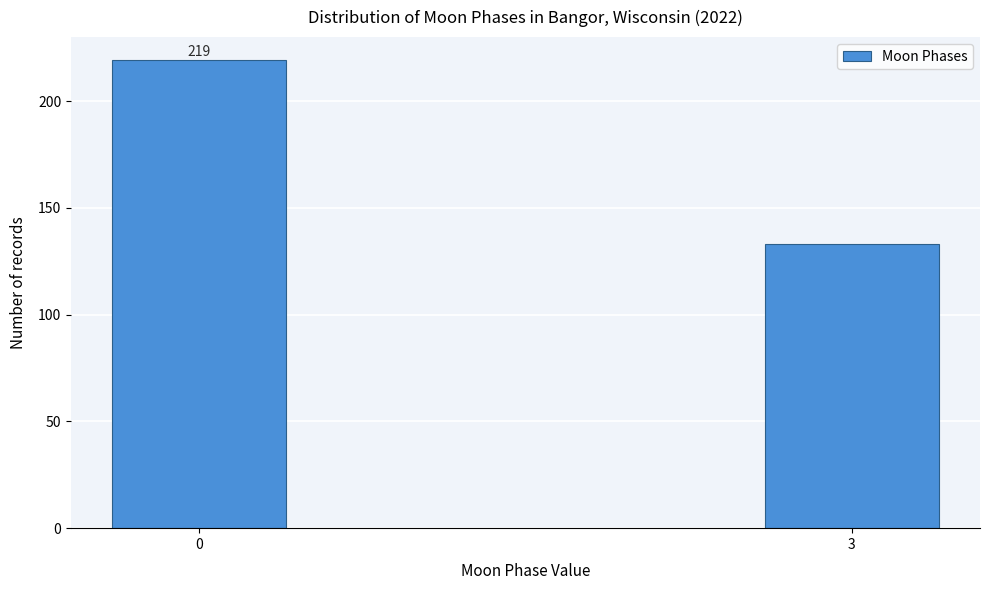

Reading left to right, list all the values displayed in this chart.

0=219	3=133